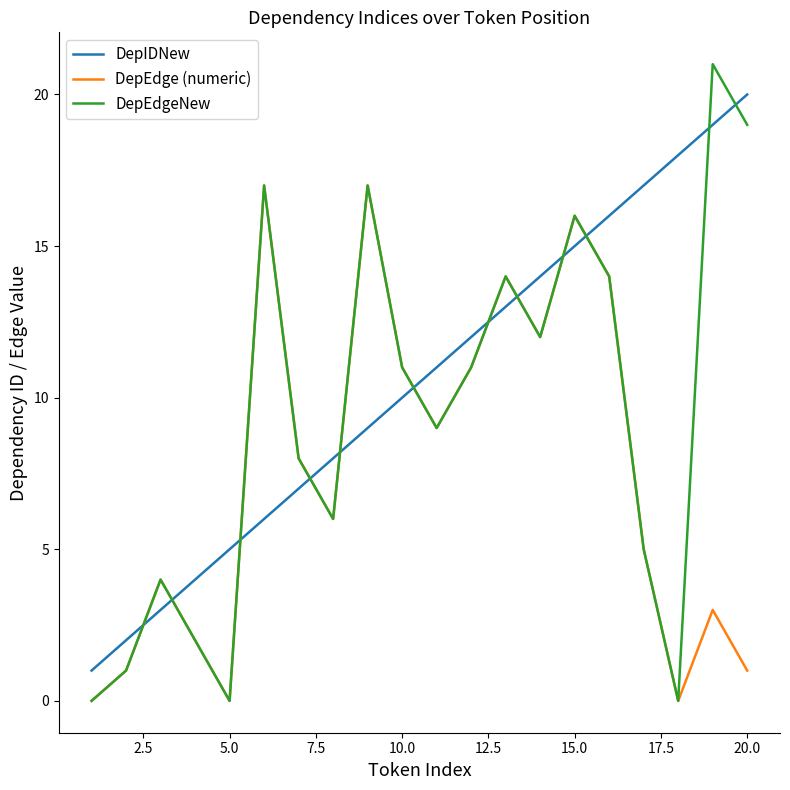

After their last crossing, which series has the higher values: DepIDNew or DepEdge (numeric)?

DepIDNew